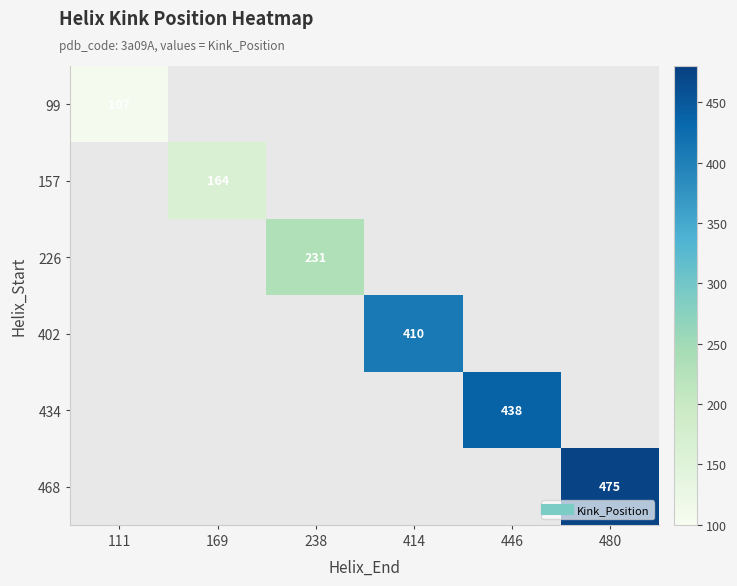

List the series in order of their overall mean, lowest first.

99, 157, 226, 402, 434, 468